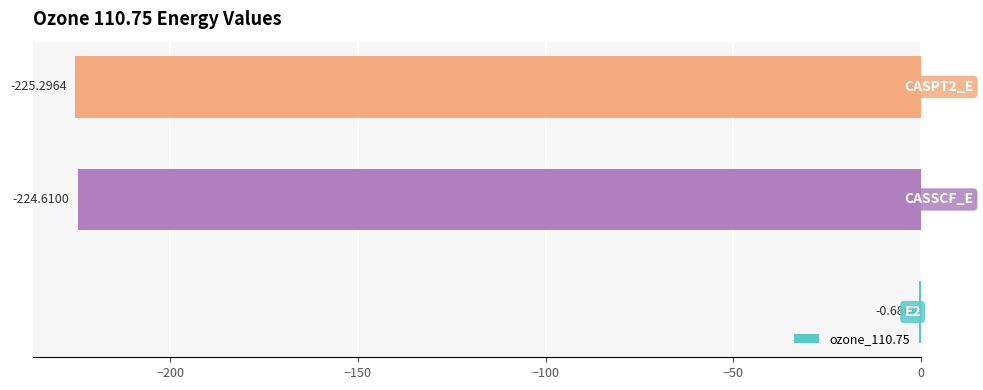

What is the sum of all values?

-450.6